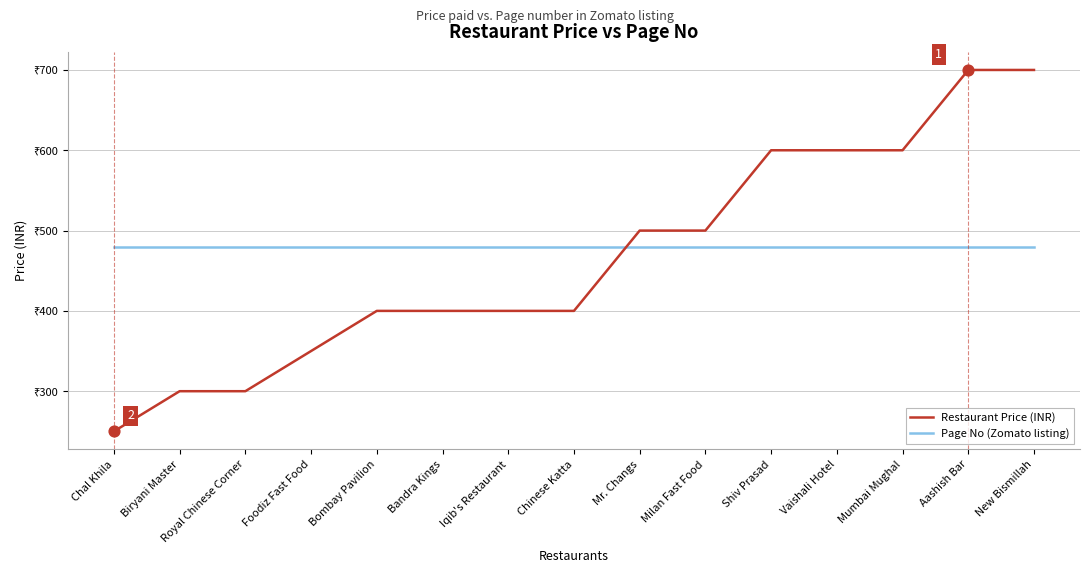

What are all the series names shown in the legend?

Restaurant Price (INR), Page No (Zomato listing)